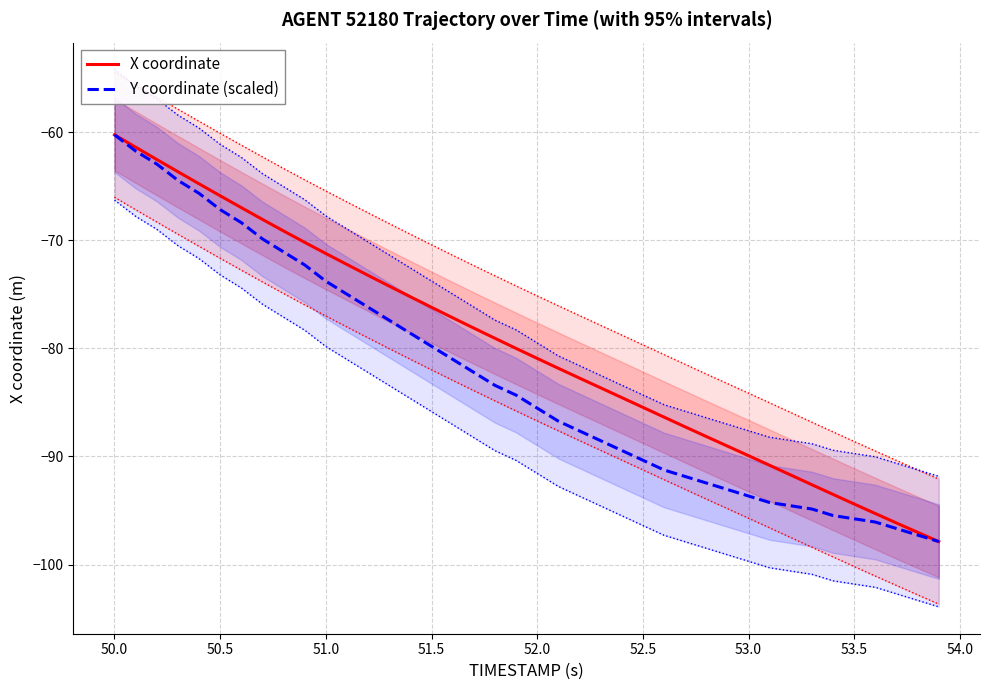

At which label does Y coordinate (scaled) reach its peak?

50.0